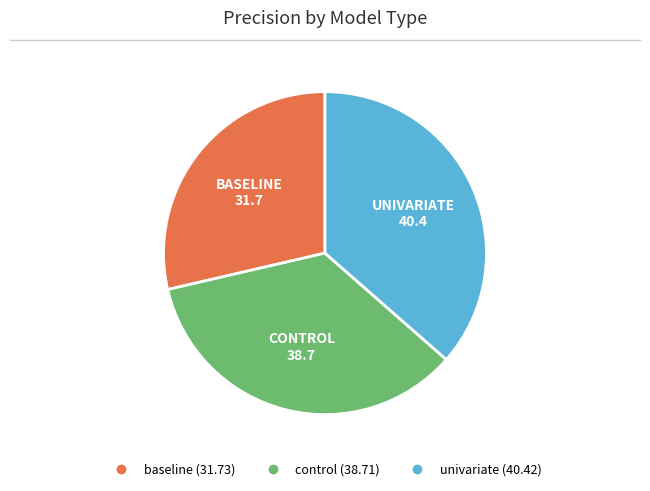

The baseline slice represents 29% of the pie. True or false?

True